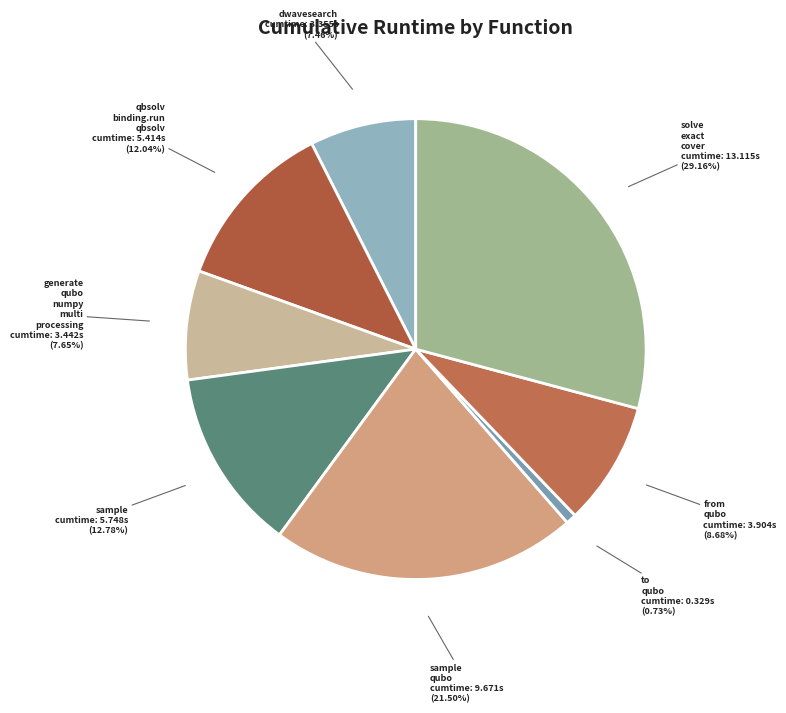

Count the number of slices in the pie.

8